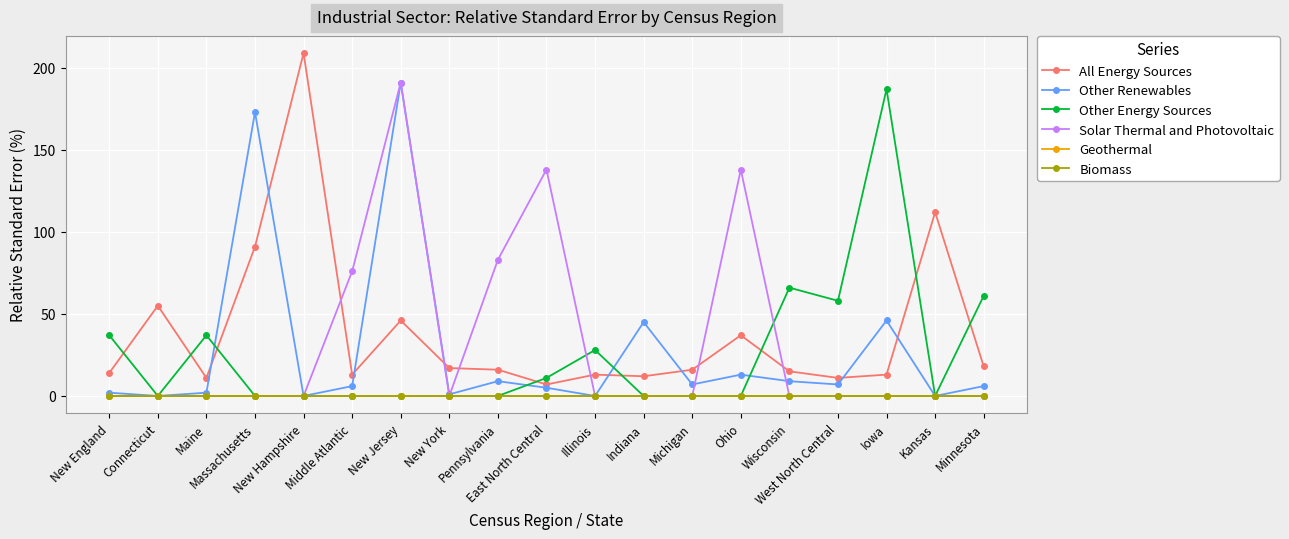

What is the label of the 8th point from the left?

New York